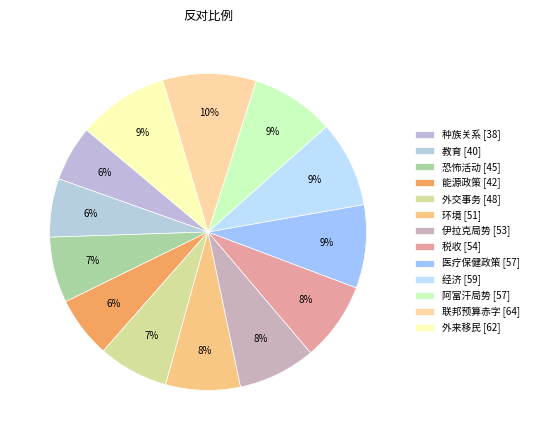

The 阿富汗局势 slice represents 1% of the pie. True or false?

False